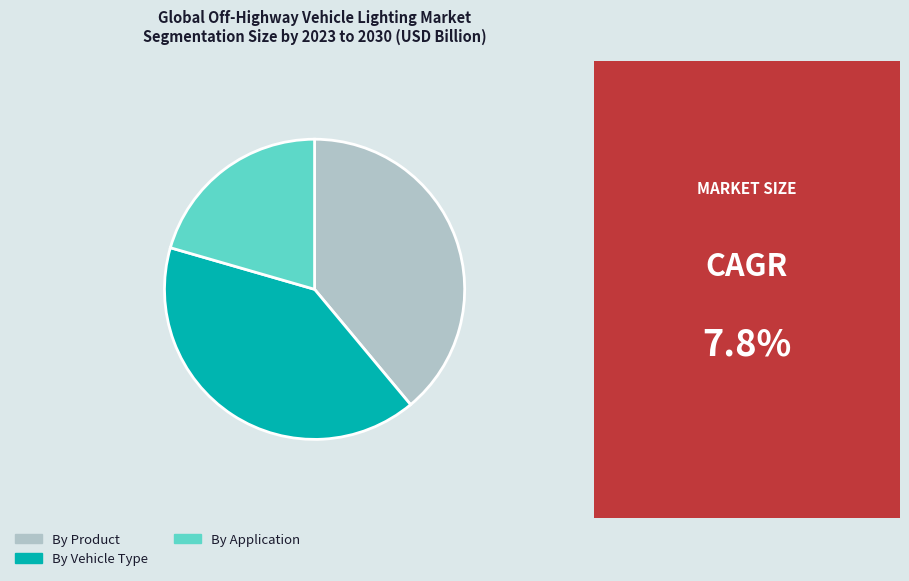

Does any single category account for the majority?

No